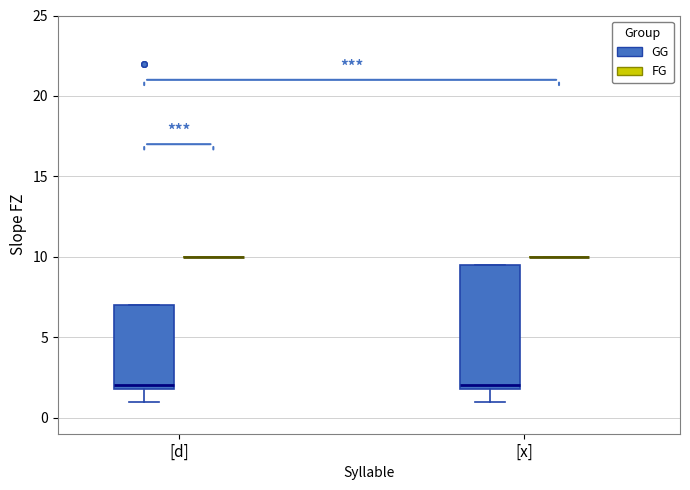

Reading left to right, transcribe this box plot: for each box, give where its median line is, the range the box spans, and where its two whiskers end, as read against the y-axis. The values are not printed on the chart, so give them approximately, as read against the axis.

[d] (GG): median 2.0 (just above the box's lower edge), box 2.0 to 7.0, whiskers 1.0 to 7.0
[d] (FG): box collapsed to a line at 10.0, whiskers 10.0 to 10.0
[x] (GG): median 2.0 (just above the box's lower edge), box 2.0 to 9.5, whiskers 1.0 to 9.5
[x] (FG): box collapsed to a line at 10.0, whiskers 10.0 to 10.0